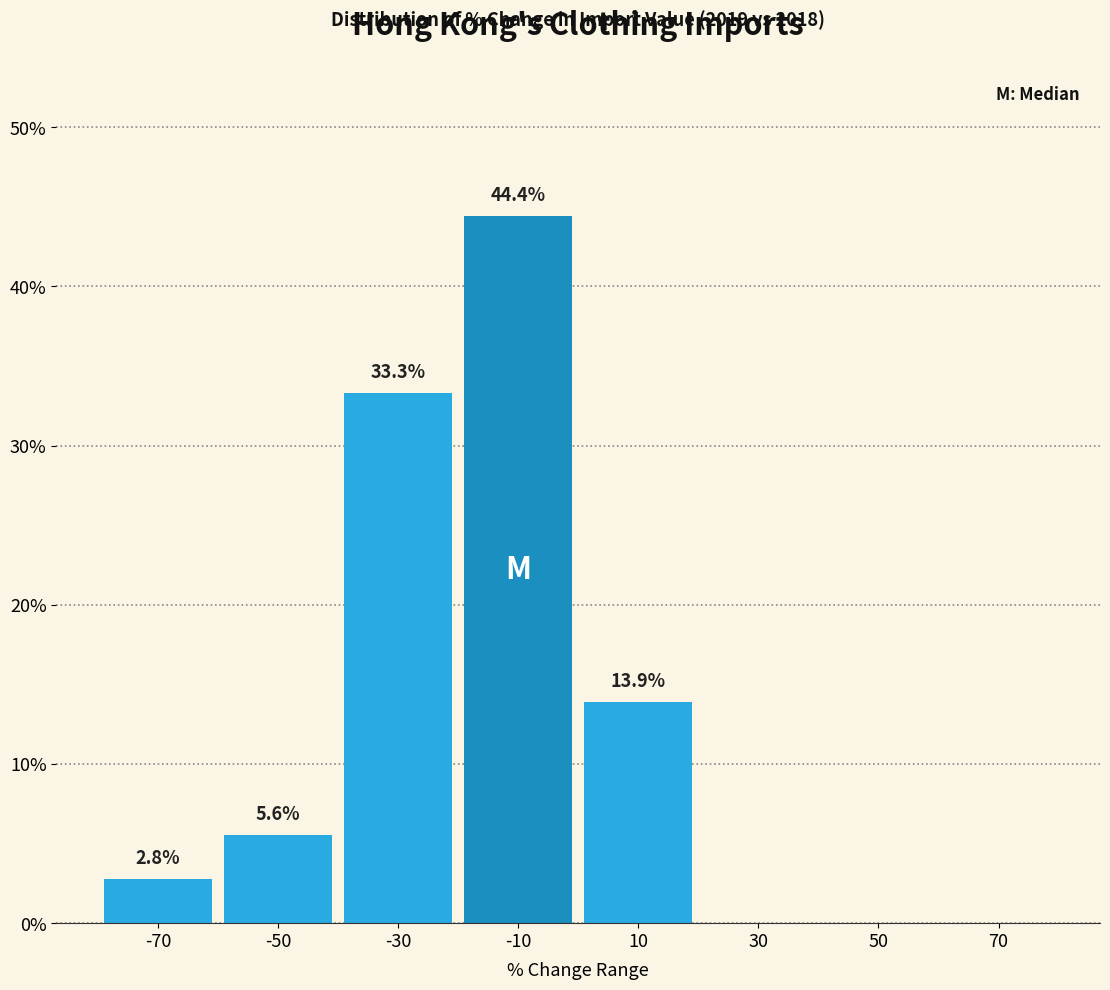

Reading left to right, extract all data points from this chart.

-70=2.8	-50=5.6	-30=33.3	-10=44.4	10=13.9	30=0.0	50=0.0	70=0.0